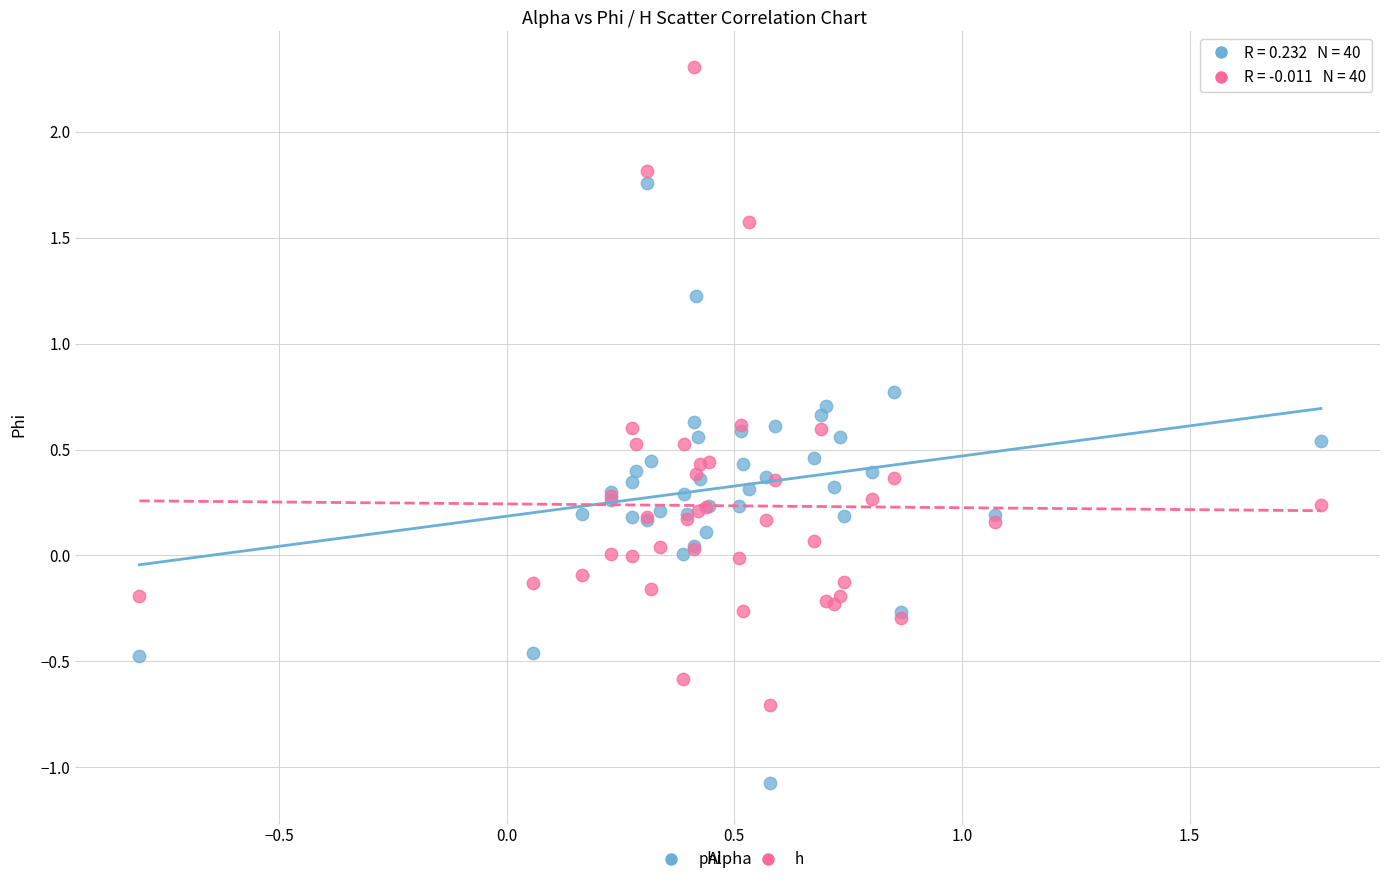

Which series reaches the minimum Y coordinate?

phi